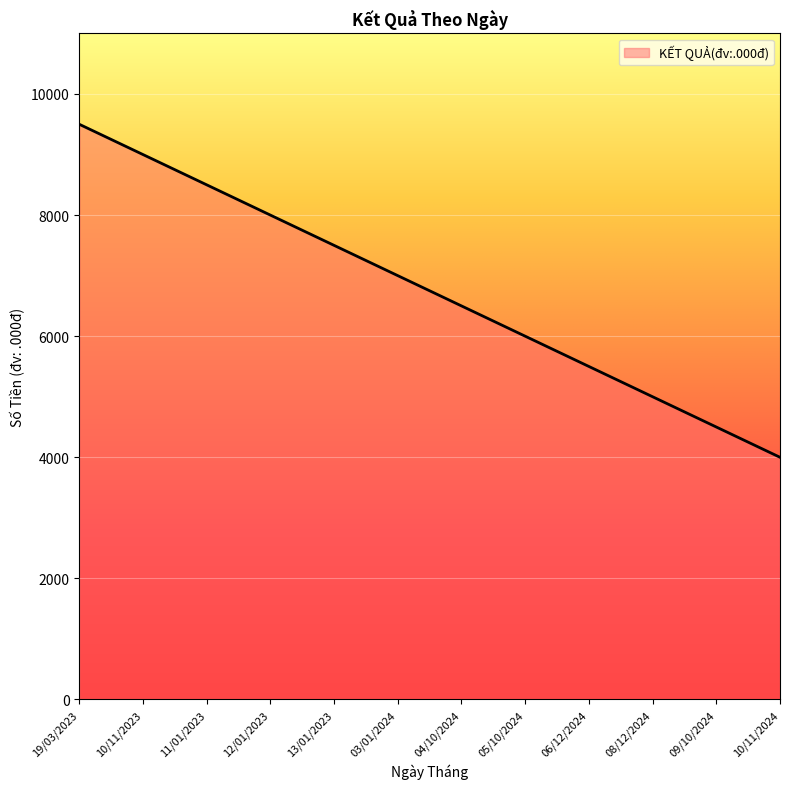

What is the ratio of the value at 04/10/2024 to the value at 09/10/2024?

1.4